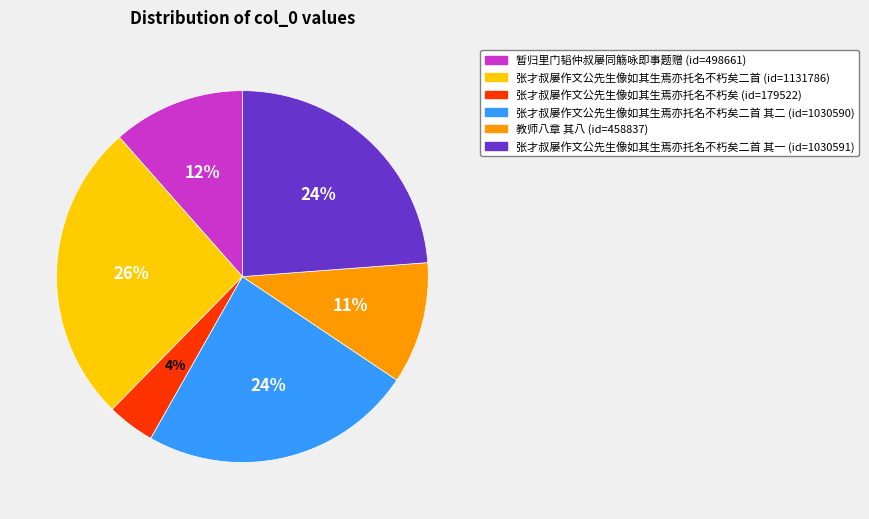

Is there a majority slice in this chart?

No